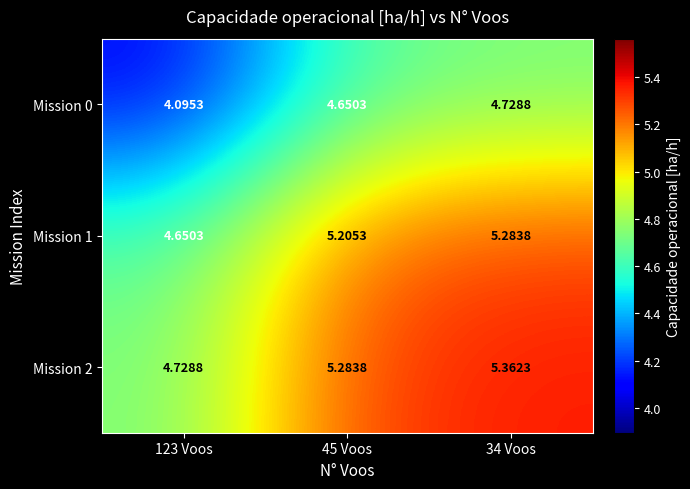

Is the value of Mission 1 at 45 Voos greater than the value of Mission 0 at 34 Voos?

Yes